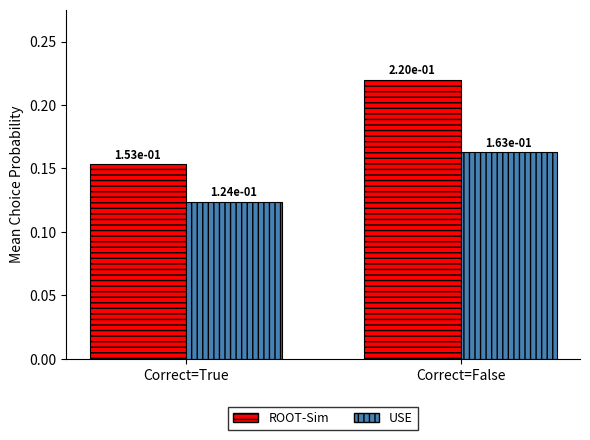

Between Correct=True and Correct=False, which series saw the biggest shift?

ROOT-Sim